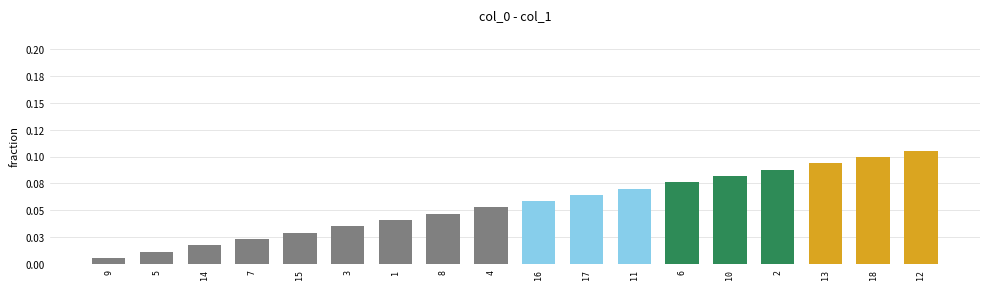

What is the difference between the maximum and minimum values?

0.1